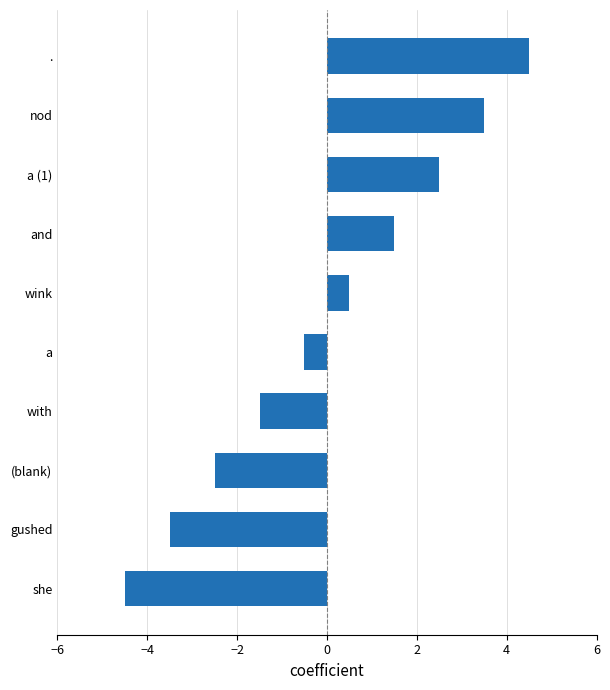

True or false: the data shows 2.5 at a (1).

True